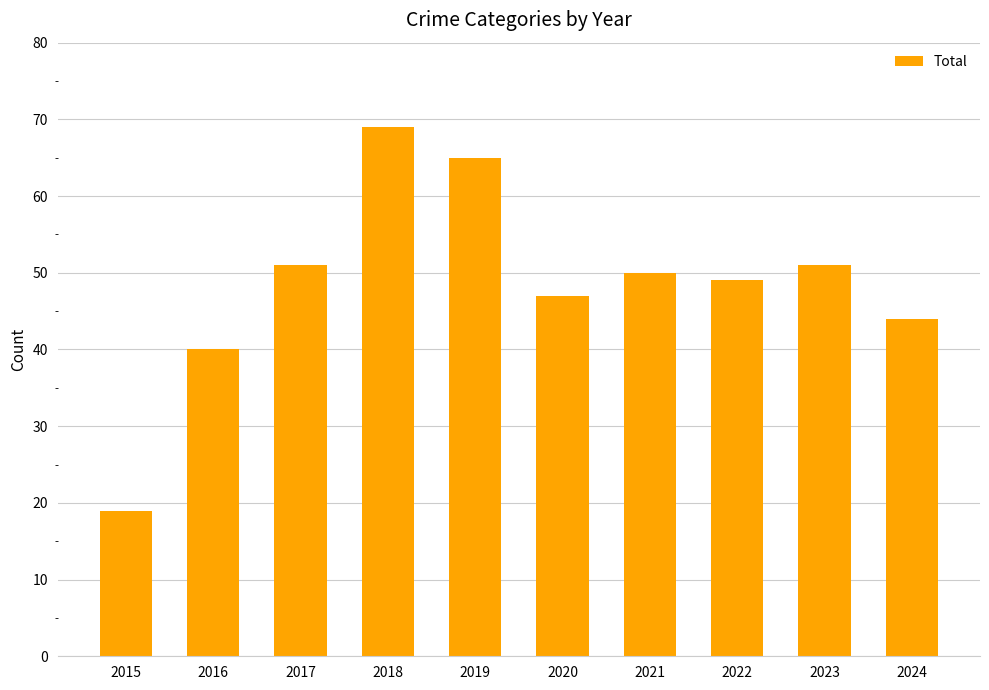

At which category does the chart reach its minimum across all series?

2015